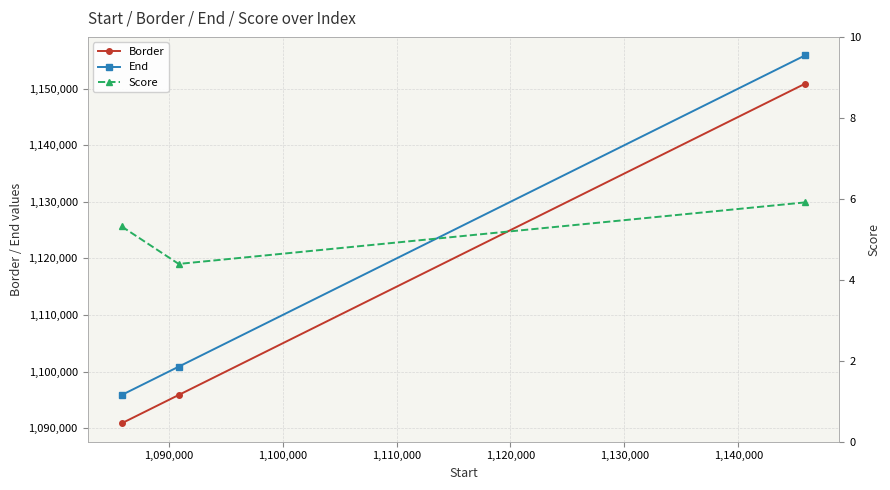

What is the maximum value for Border?

1150876.0